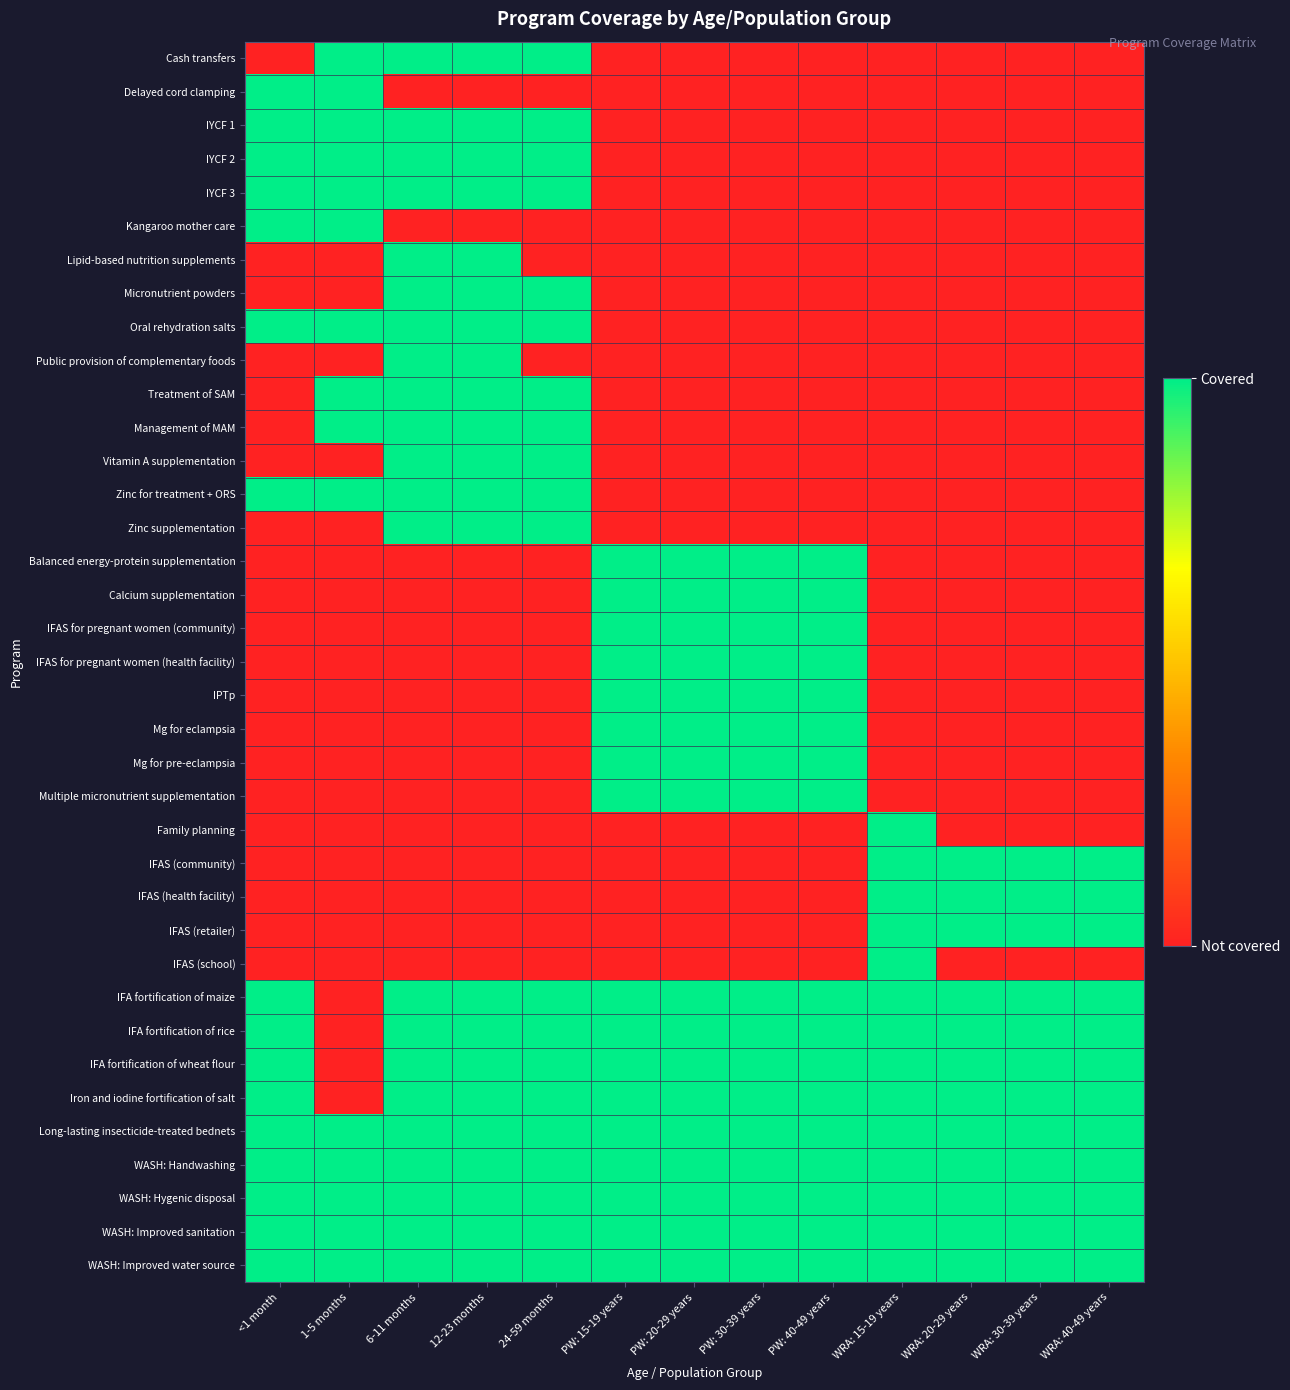

Which label corresponds to the smallest value in the chart?

<1 month